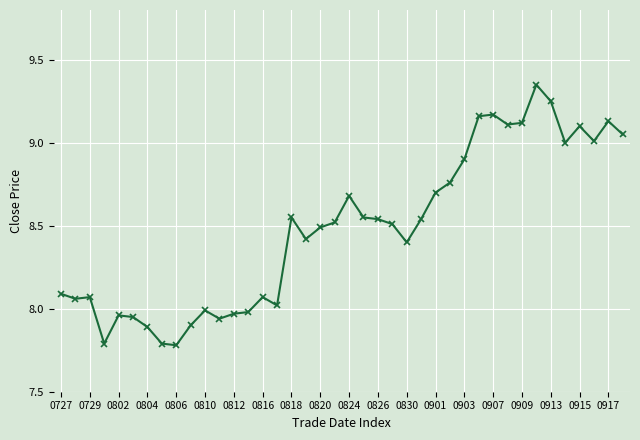

What is the sum of all values?

339.3